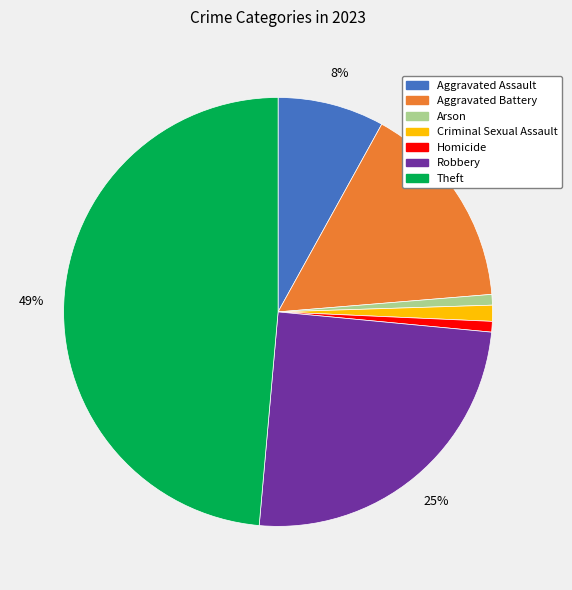

What is the largest slice in the pie chart?

Theft